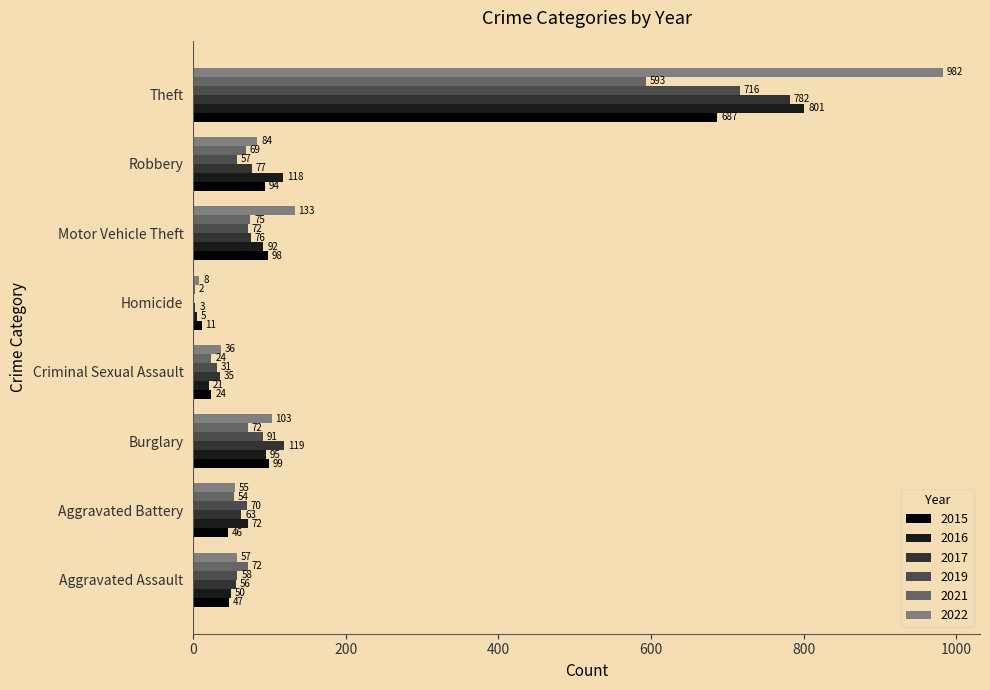

The 2017 series shows 1377 at Theft. True or false?

False